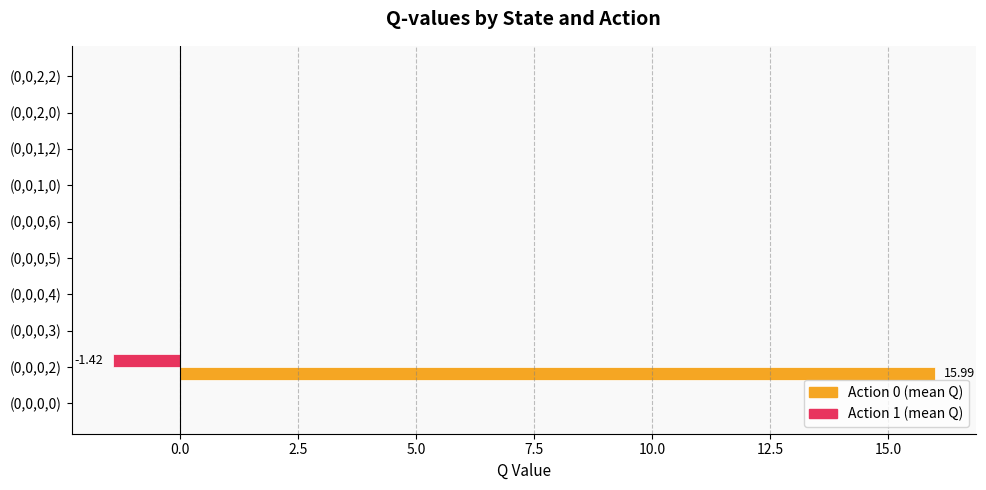

Count the number of categories in the chart.

10